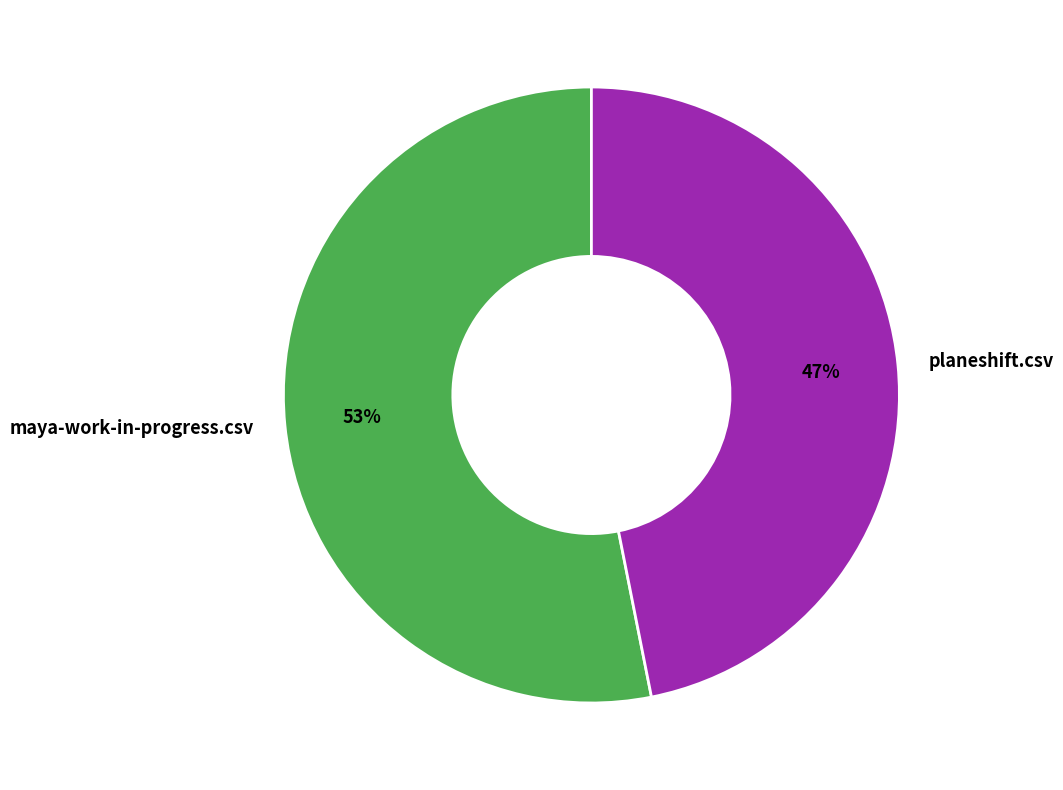

To the nearest percent, what is the combined percentage of planeshift.csv and maya-work-in-progress.csv?

100%